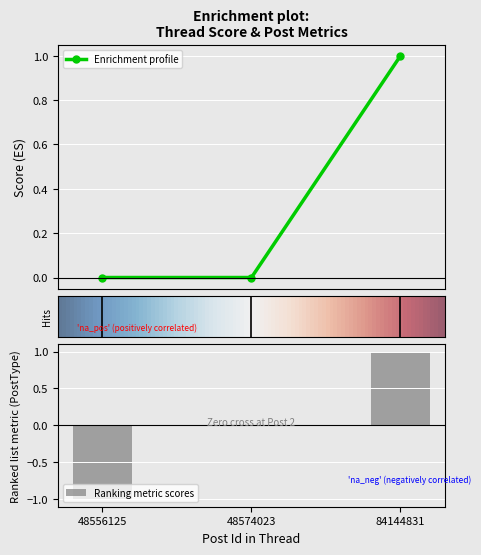

What is the sum of all Score values?

1